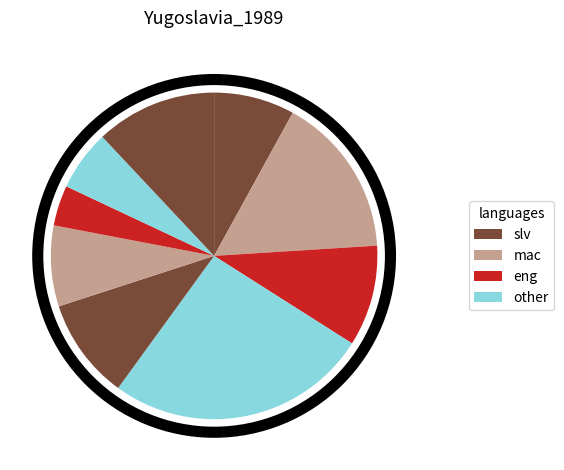

Is there a majority slice in this chart?

No